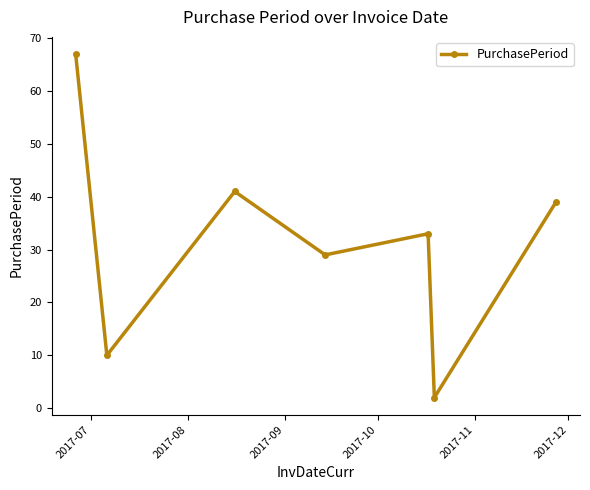

Count the number of categories in the chart.

7